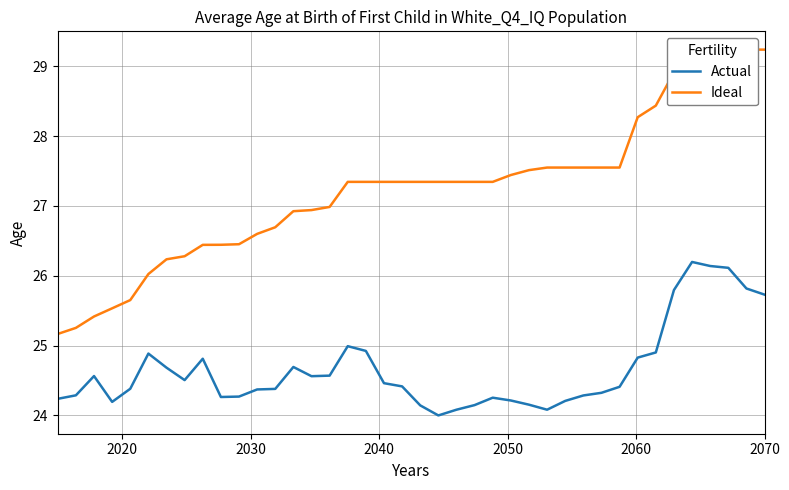

What are all the series names shown in the legend?

Actual, Ideal